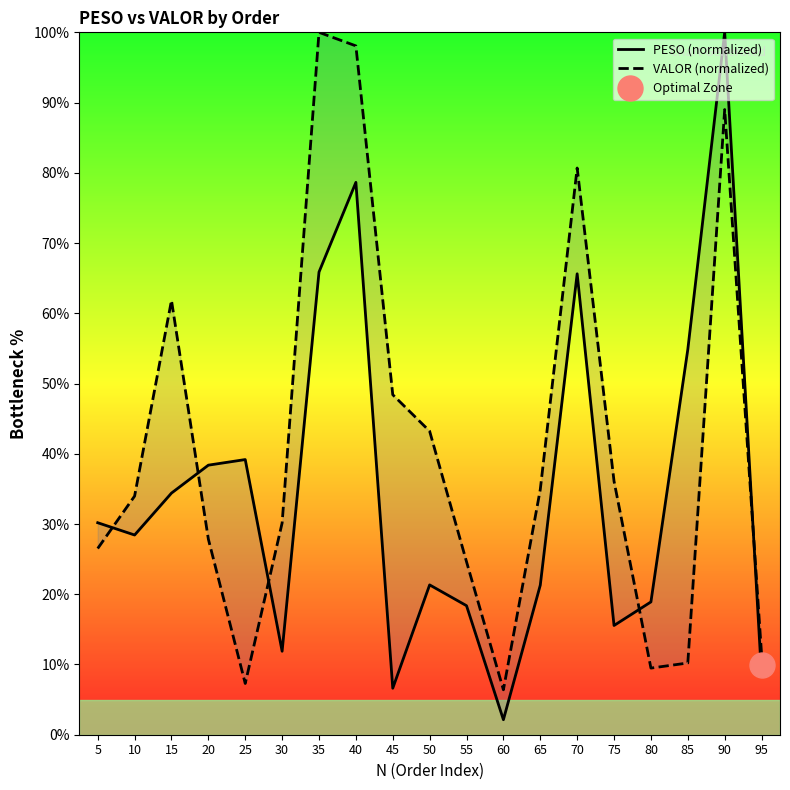

Where do VALOR (normalized) and PESO (normalized) first cross each other?

5 and 10